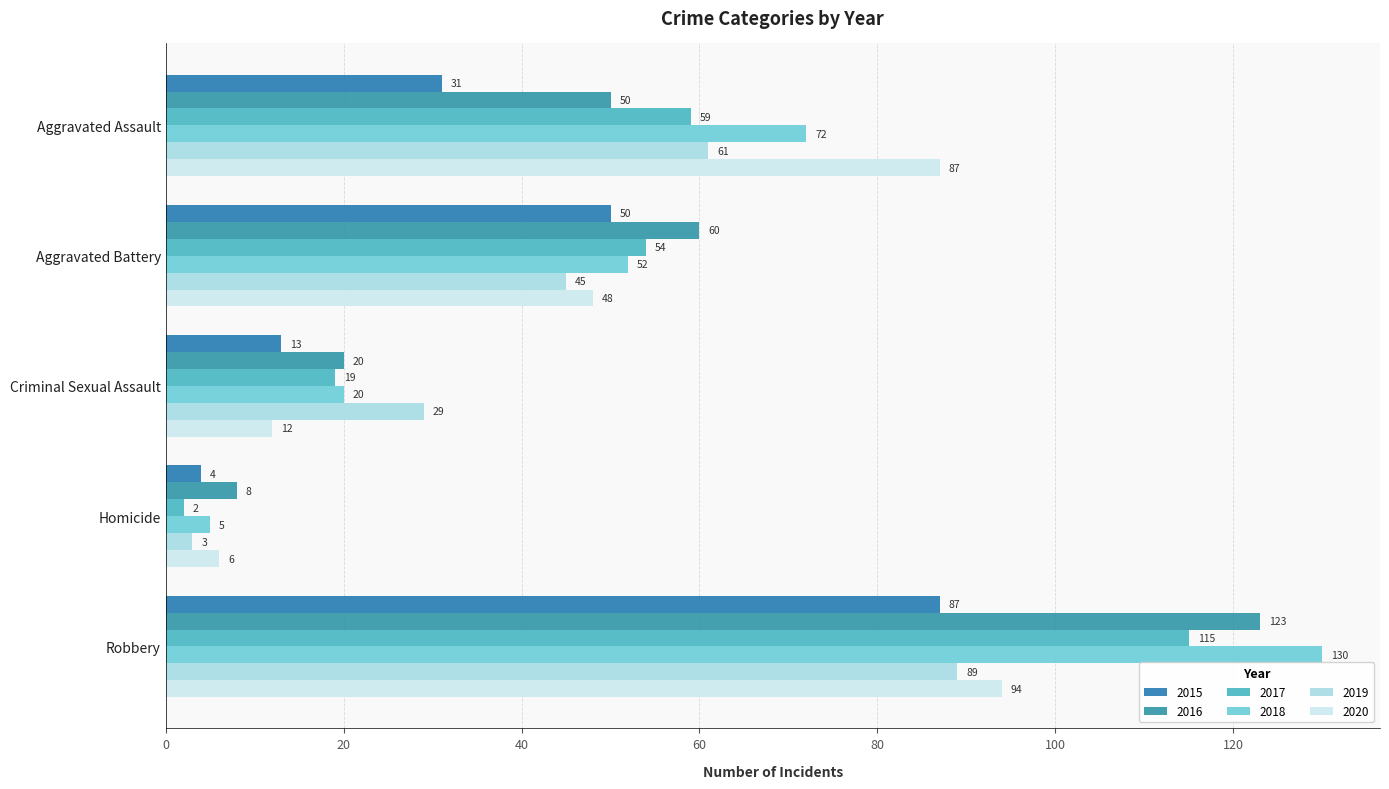

What position from the right is Homicide?

2